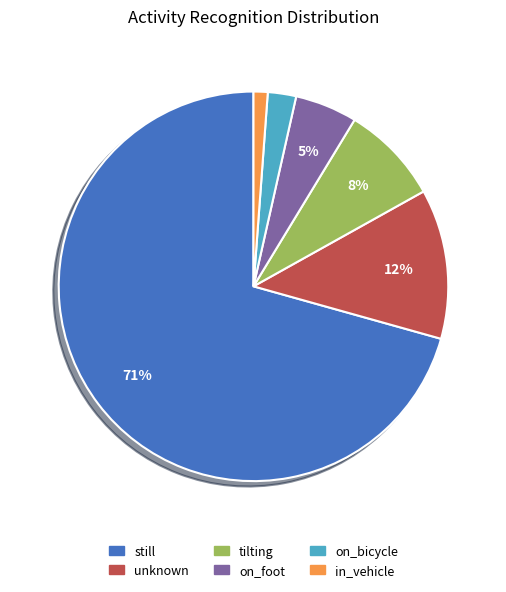

Which slice is the largest?

still